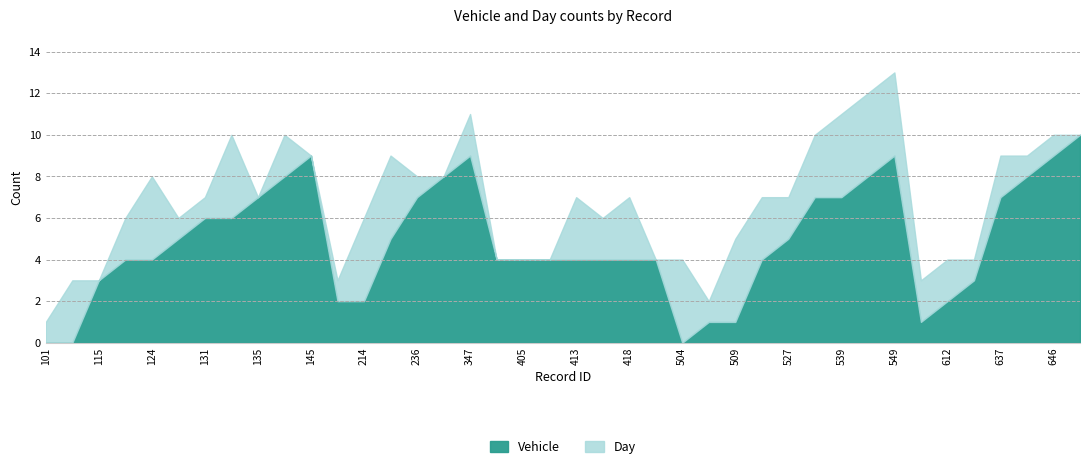

Which series has the largest total across all categories?

Vehicle